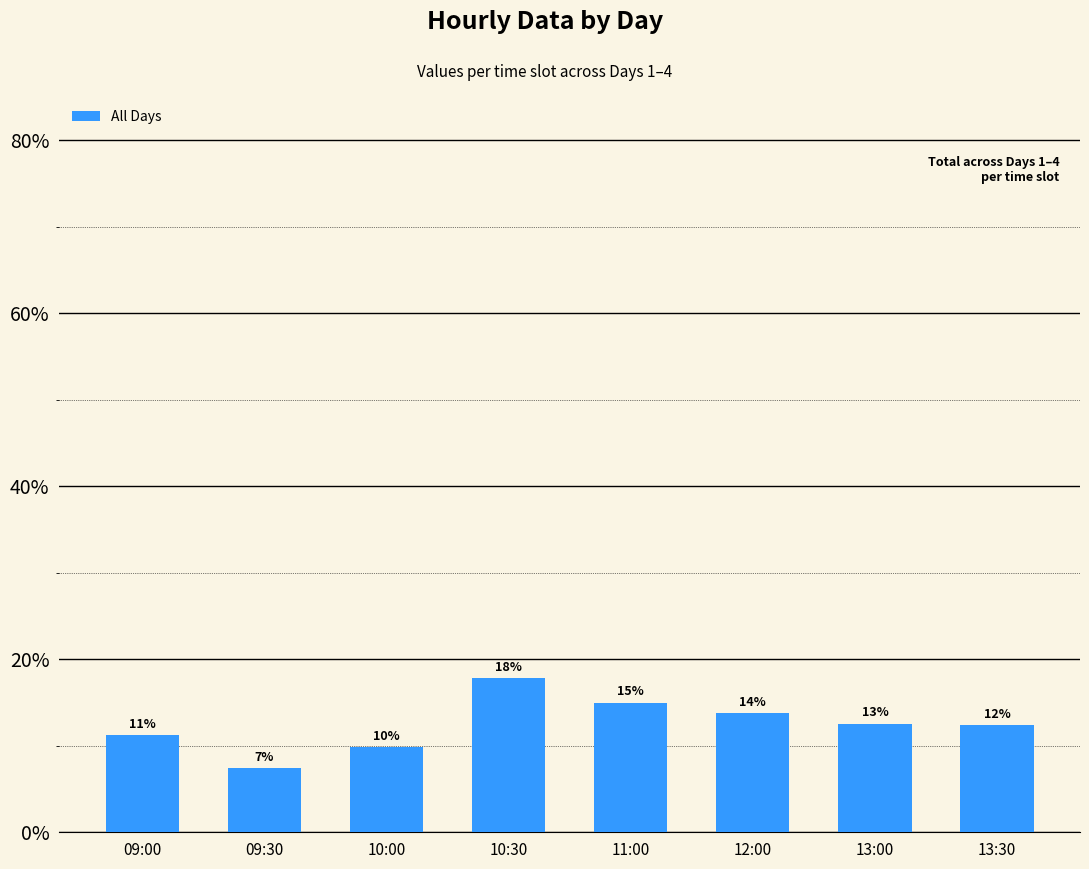

Does the chart contain any negative values?

No